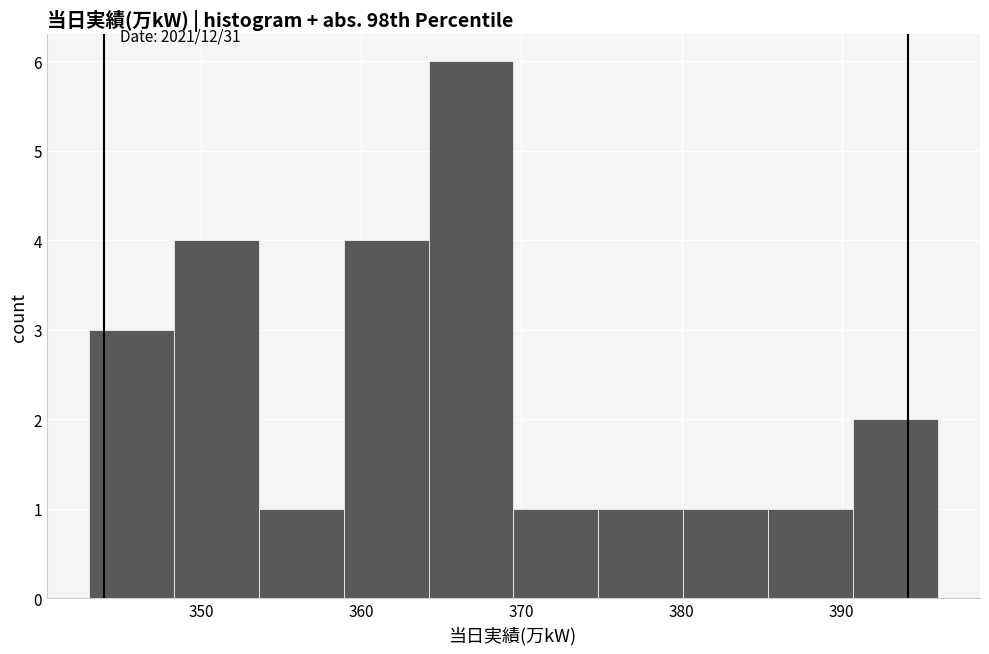

Over which range of the x-axis is the bar tallest?

364.2 to 369.5